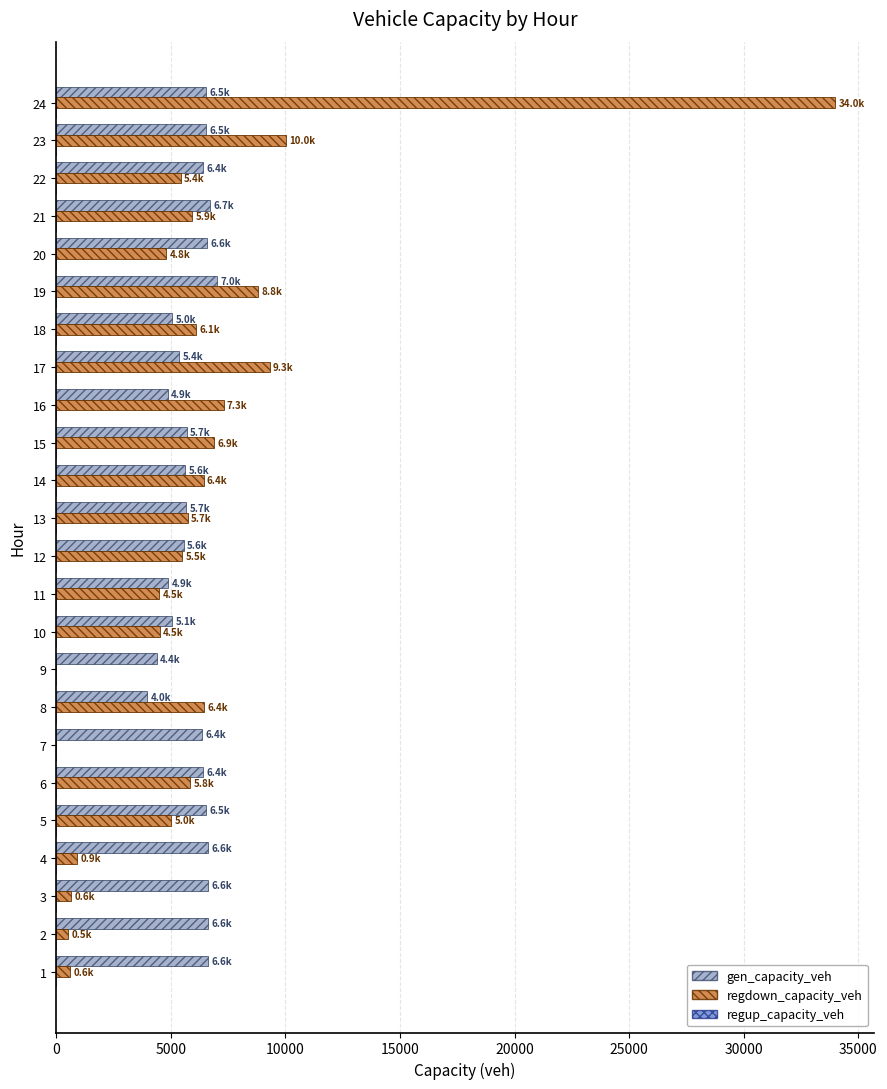

What is the difference between the gen_capacity_veh values at 19 and 12?

1449.3